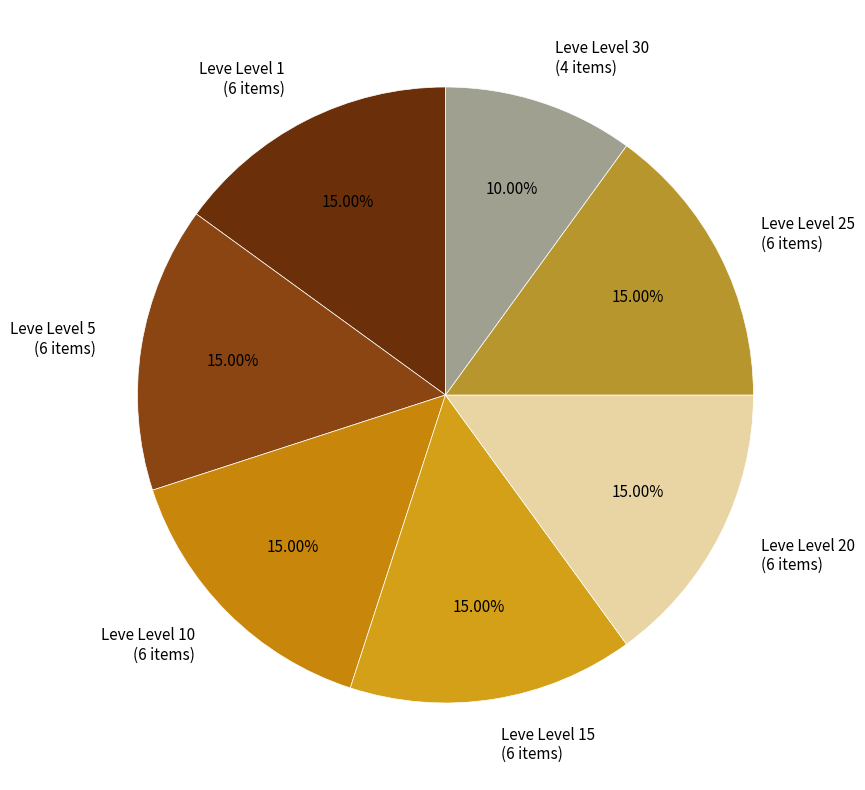

Which slice is the smallest?

Leve Level 30 (4 items)